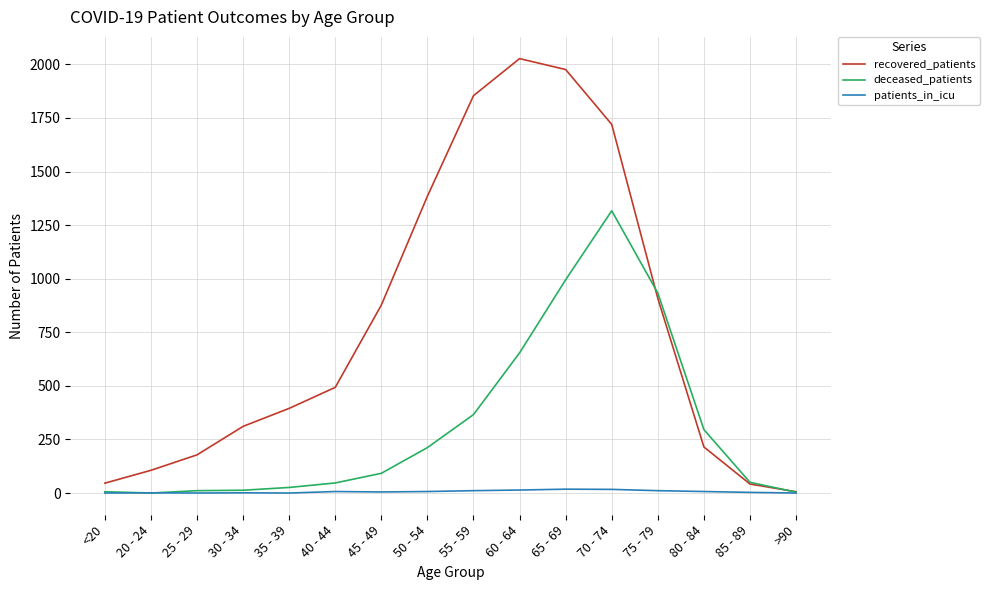

The deceased_patients series shows 116 at 50 - 54. True or false?

False